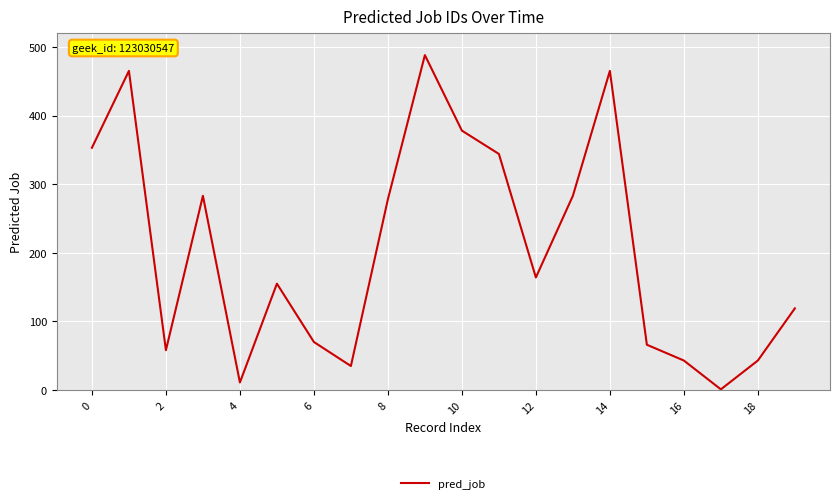

What is the difference between the maximum and minimum values?

487